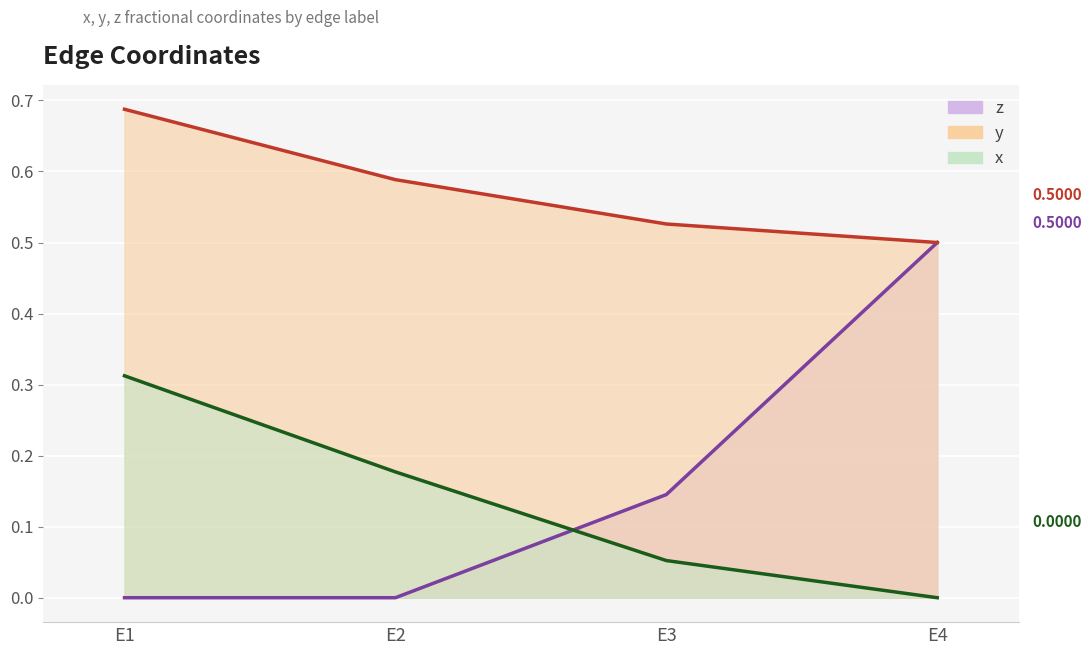

At E2, list the series in order from smallest to largest.

z, x, y